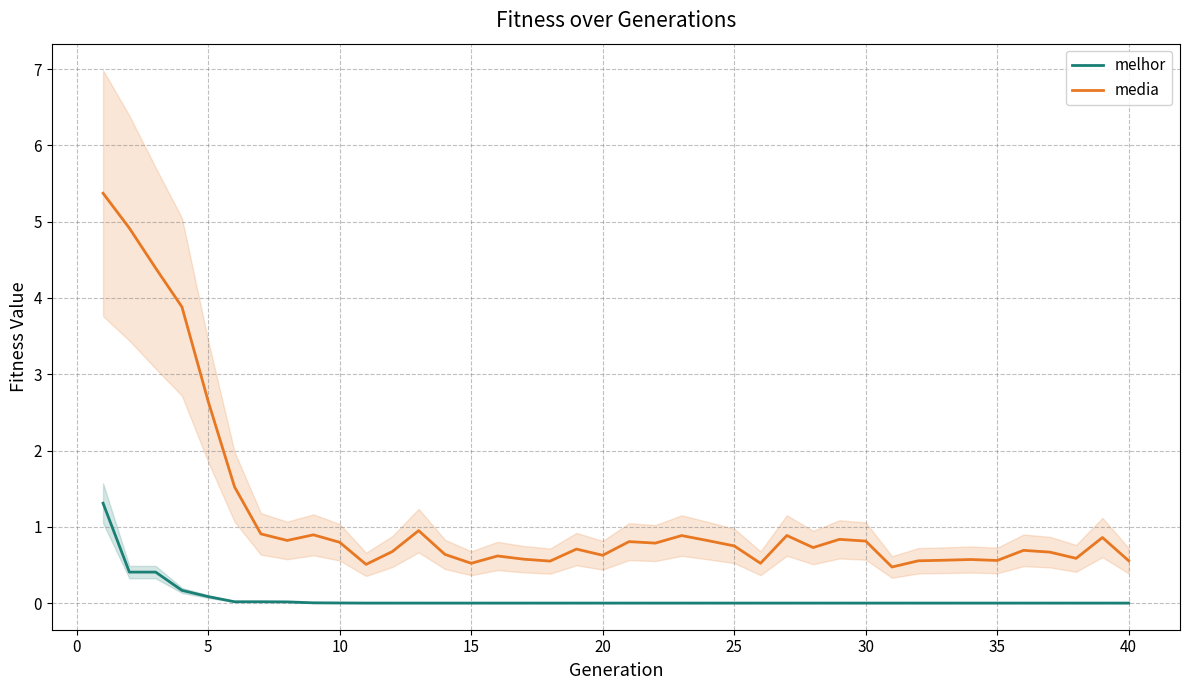

What is the sum of all media values?

46.4